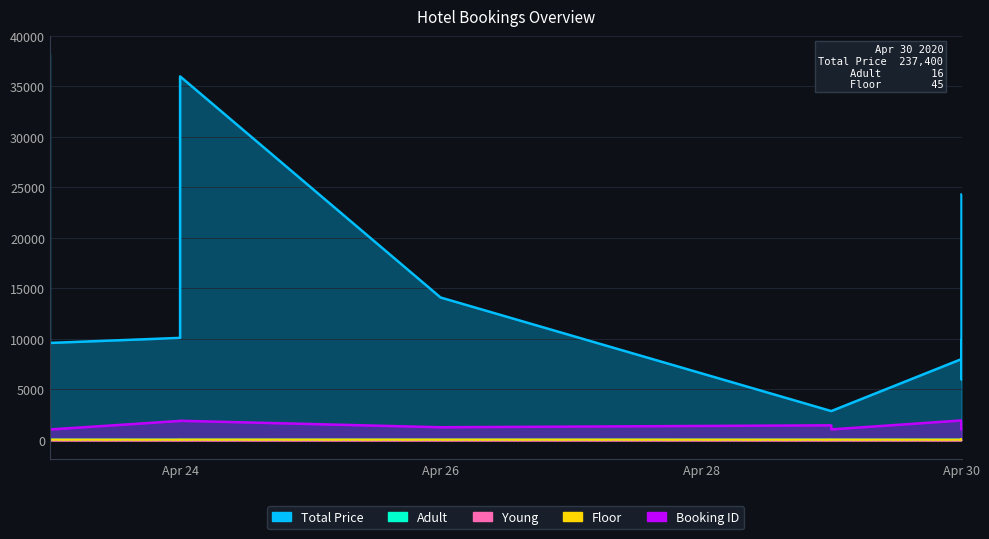

How many values in the Booking ID series are below 1440?

7